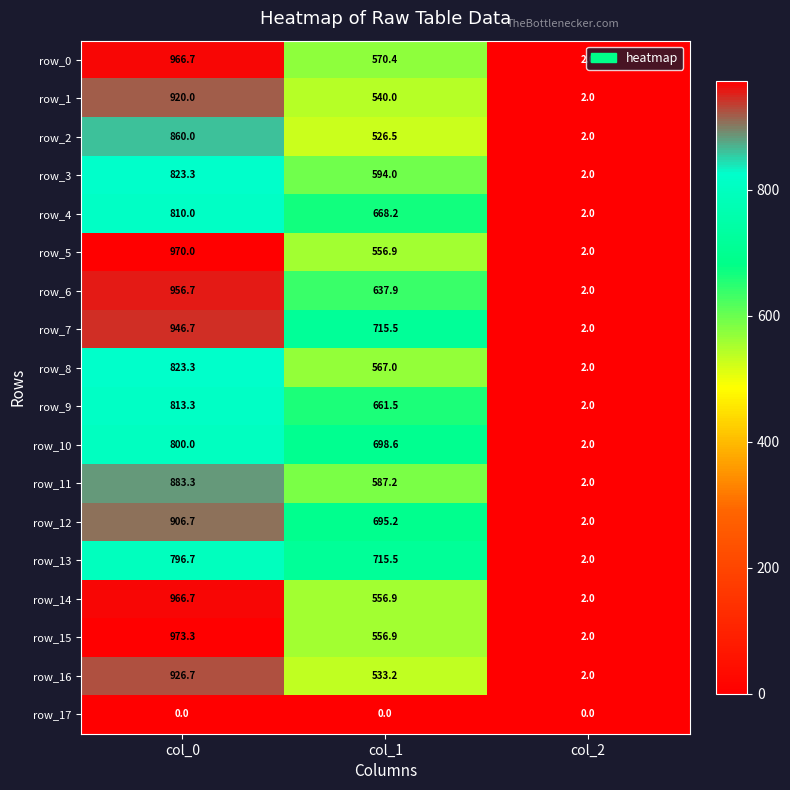

What is the sum of the row_0 values at col_0 and col_2?

968.7